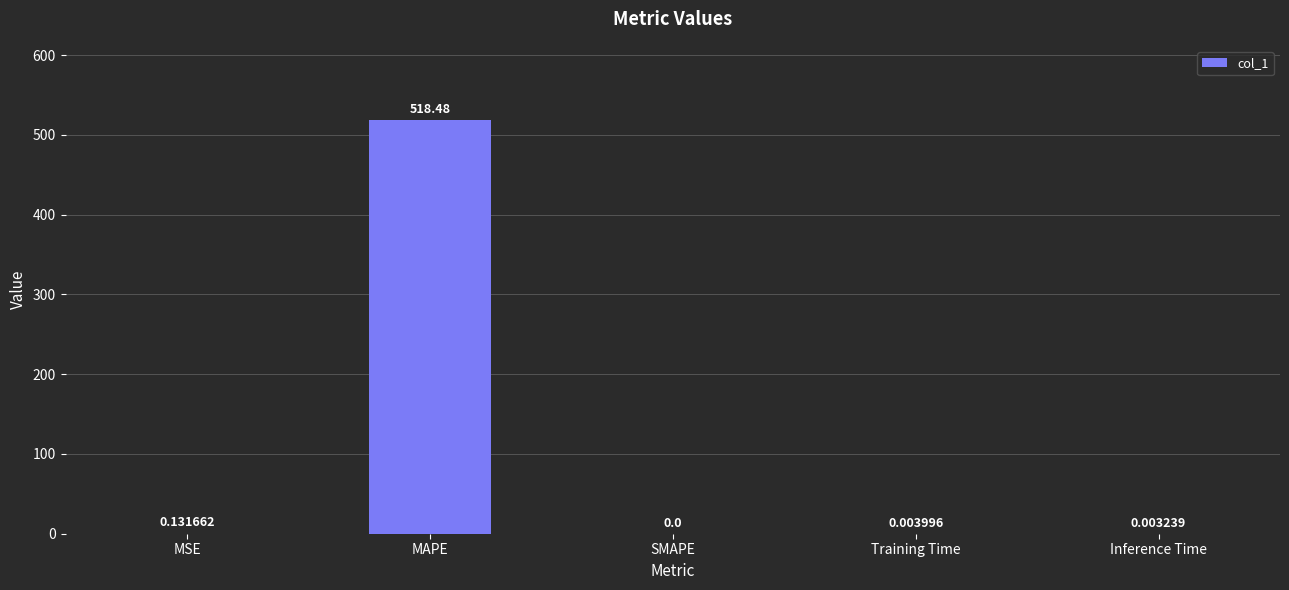

Which has a higher value, MSE or MAPE?

MAPE